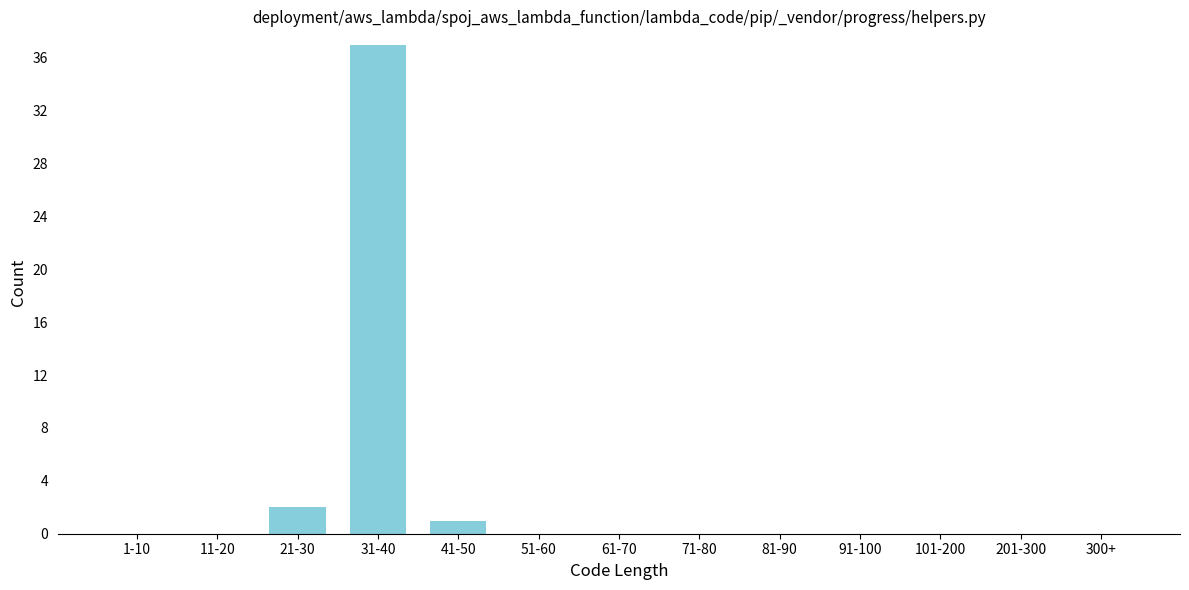

Reading left to right, extract all data points from this chart.

1-10=0	11-20=0	21-30=2	31-40=37	41-50=1	51-60=0	61-70=0	71-80=0	81-90=0	91-100=0	101-200=0	201-300=0	300+=0